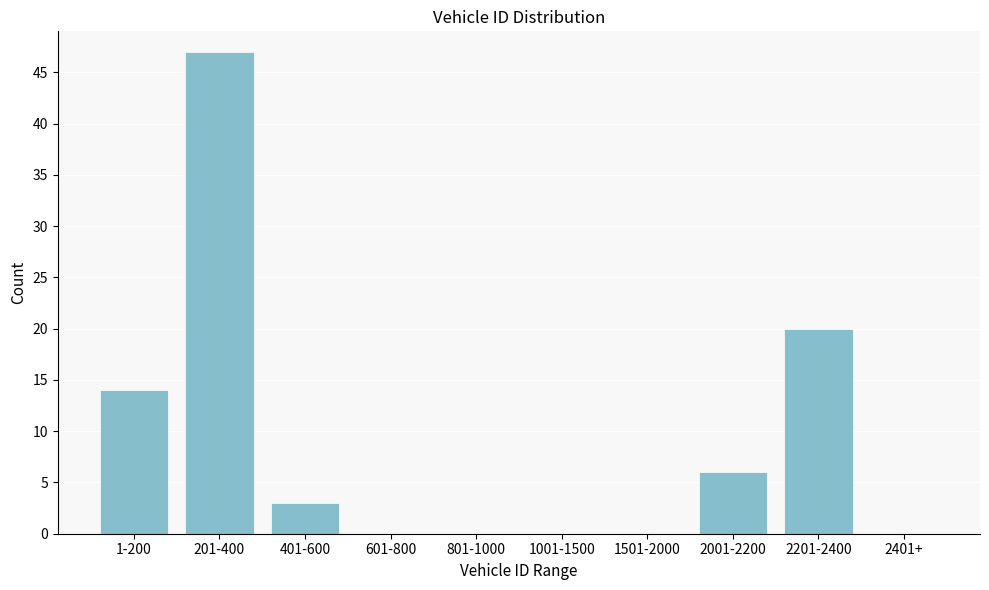

Reading left to right, transcribe all the data shown in this chart.

1-200=14	201-400=47	401-600=3	601-800=0	801-1000=0	1001-1500=0	1501-2000=0	2001-2200=6	2201-2400=20	2401+=0